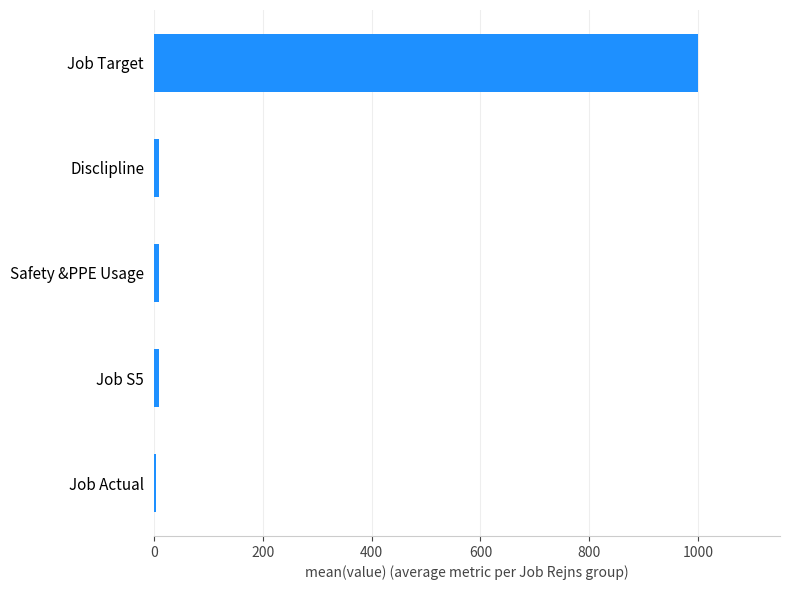

Is it true that the value at Job Target is 1682.9?

False